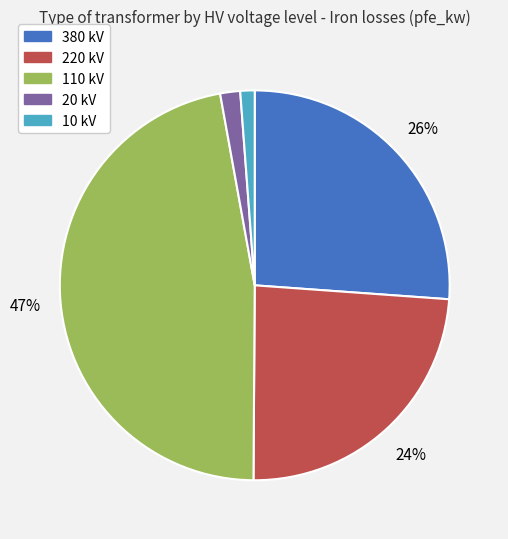

Does 380 kV account for over 50% of the chart?

No